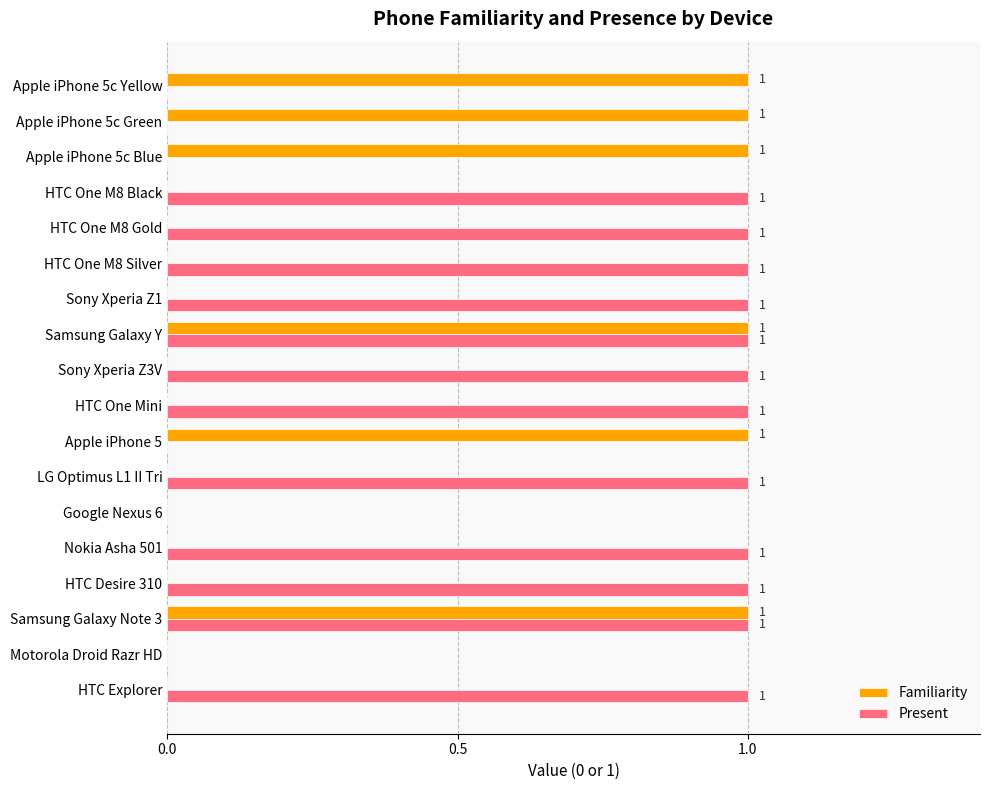

The Present series shows 1 at HTC One M8 Black. True or false?

True